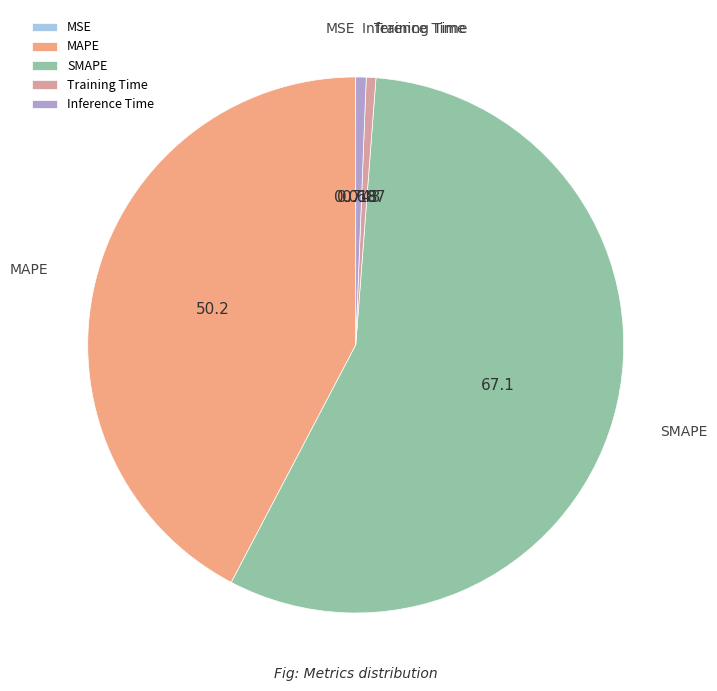

Combined, do Inference Time and Training Time account for over 50%?

No